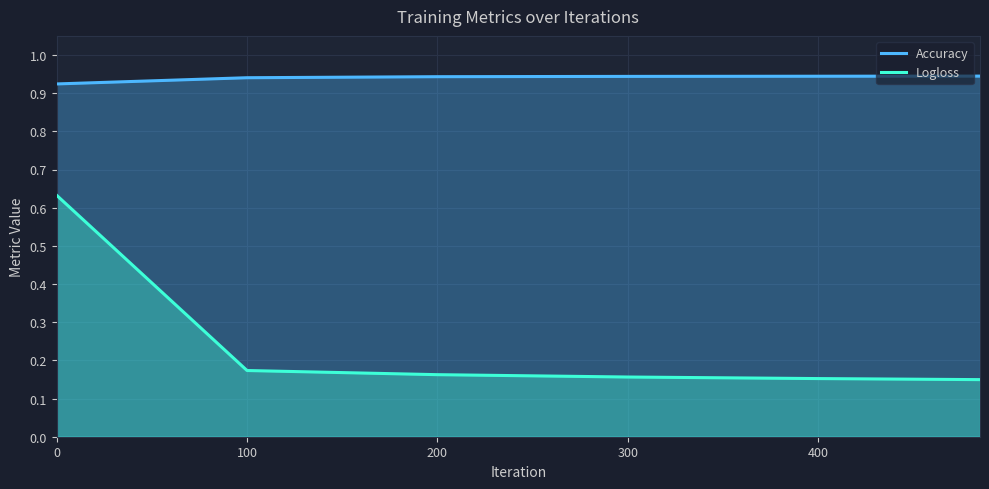

At 400, list the series in order from smallest to largest.

Logloss, Accuracy